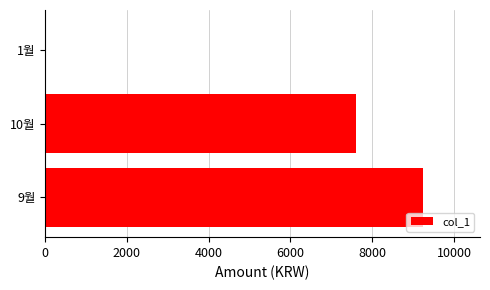

Are the bars horizontal?

Yes